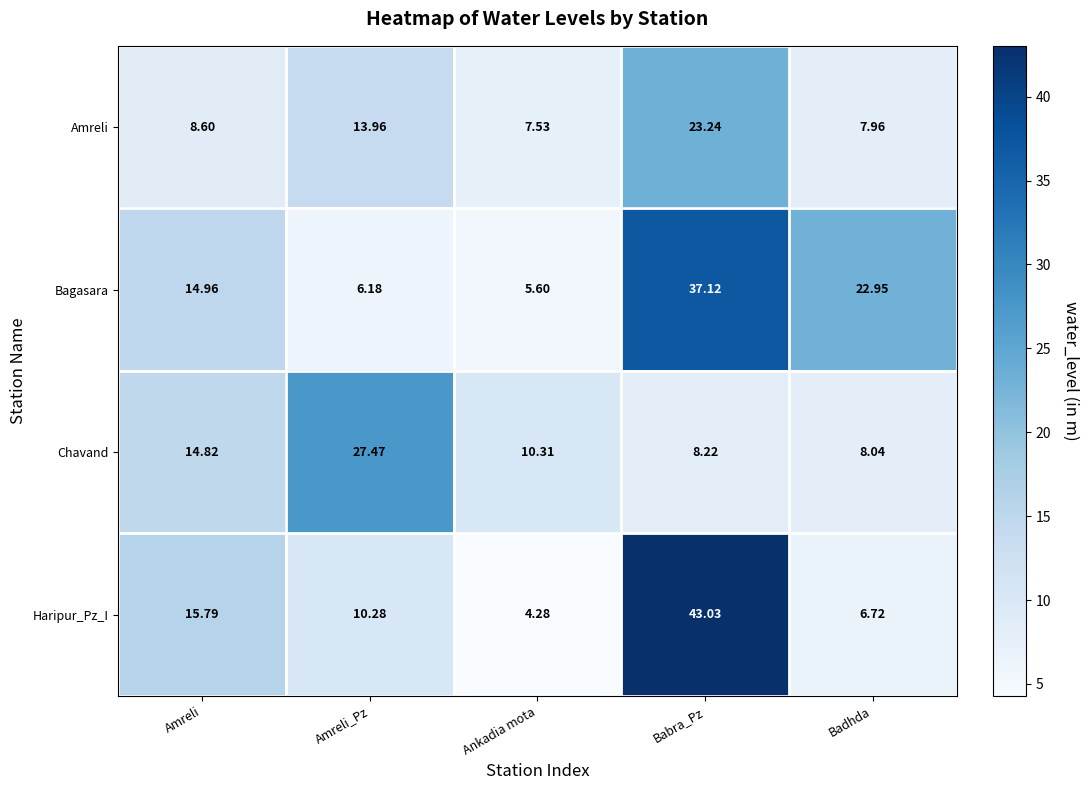

Rank the categories by Bagasara value from highest to lowest.

Babra_Pz, Badhda, Amreli, Amreli_Pz, Ankadia mota